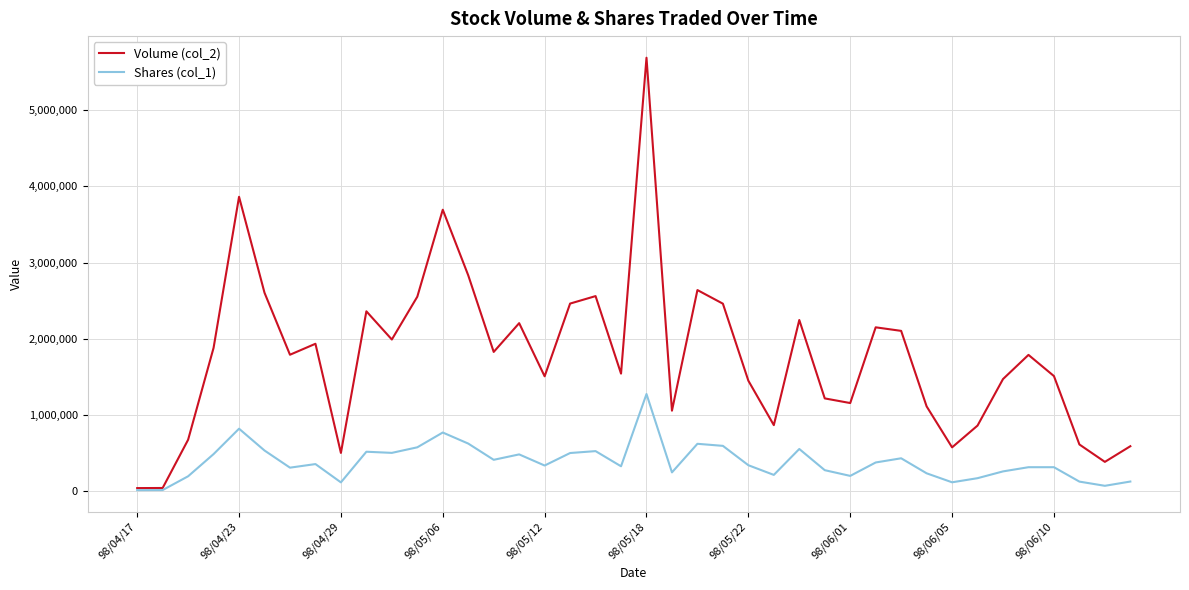

Which series has the widest spread of values?

Volume (col_2)